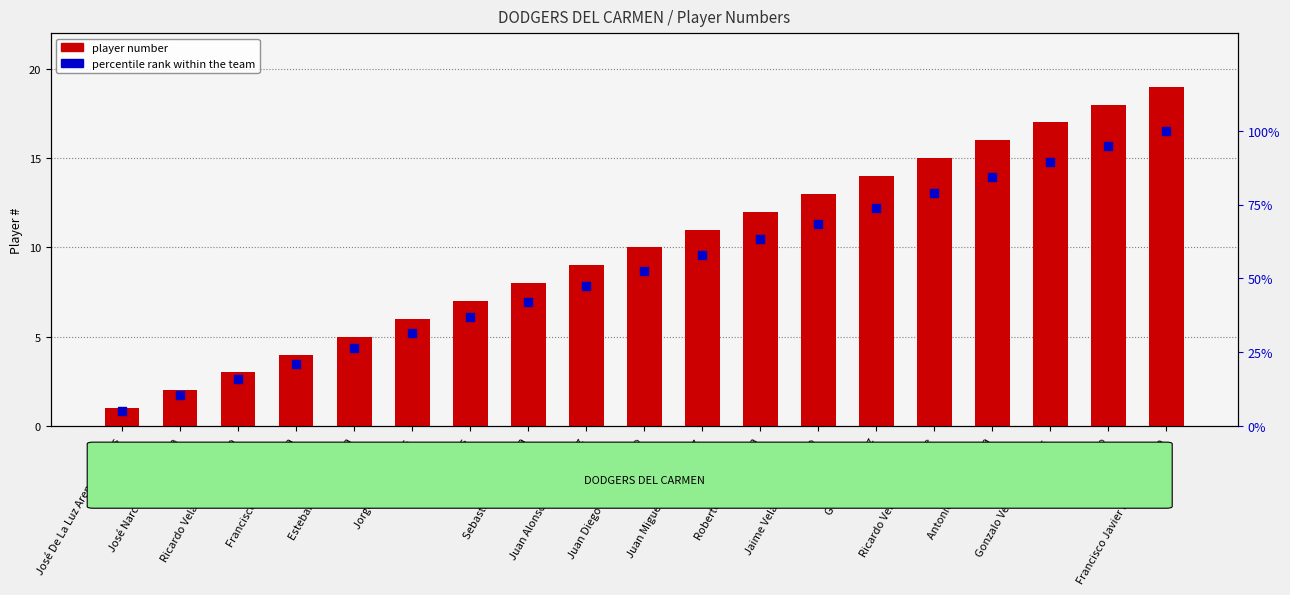

Which series reaches the maximum Y coordinate?

percentile rank within the team